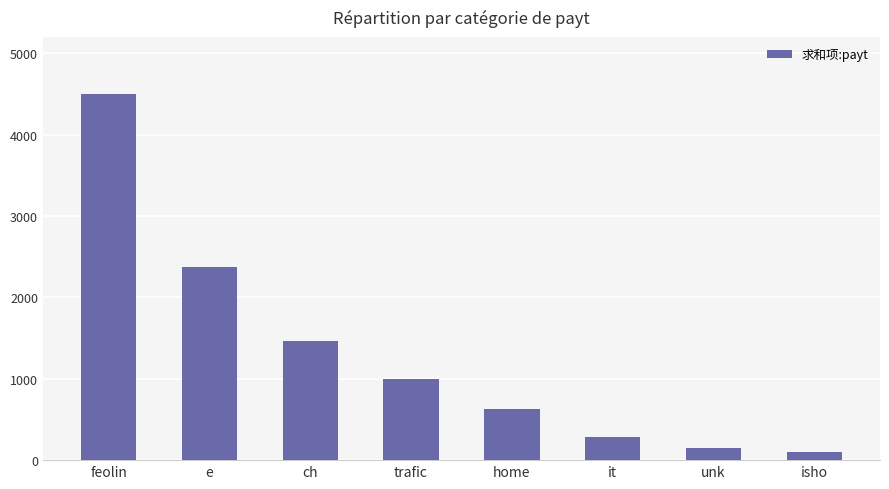

What is the average value?

1314